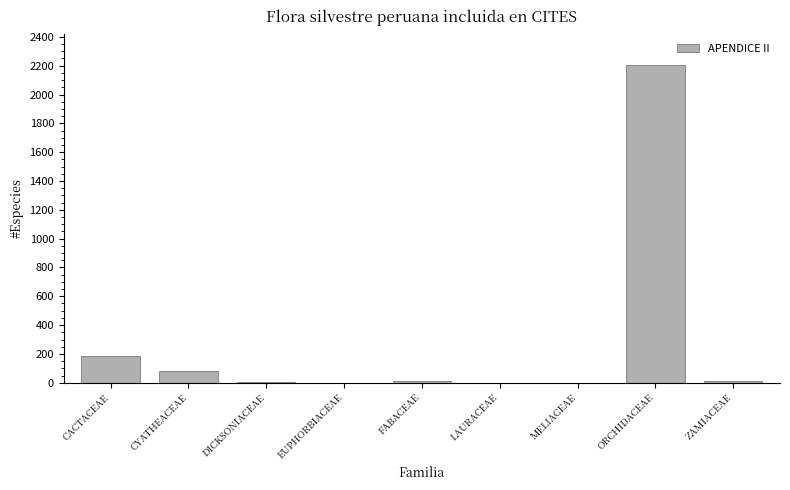

What is the greatest value displayed?

2203